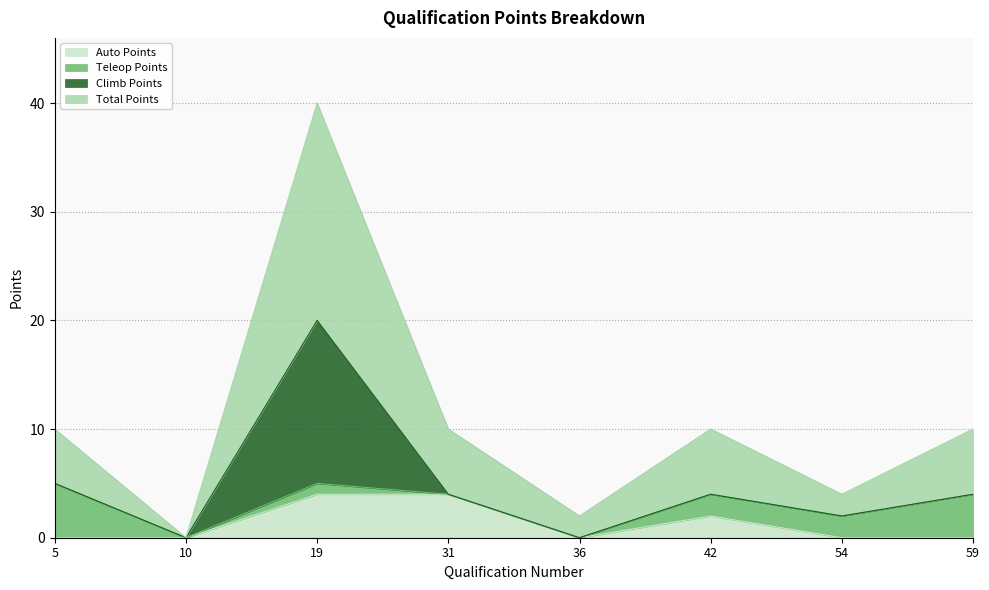

What is the maximum value for Auto Points?

4